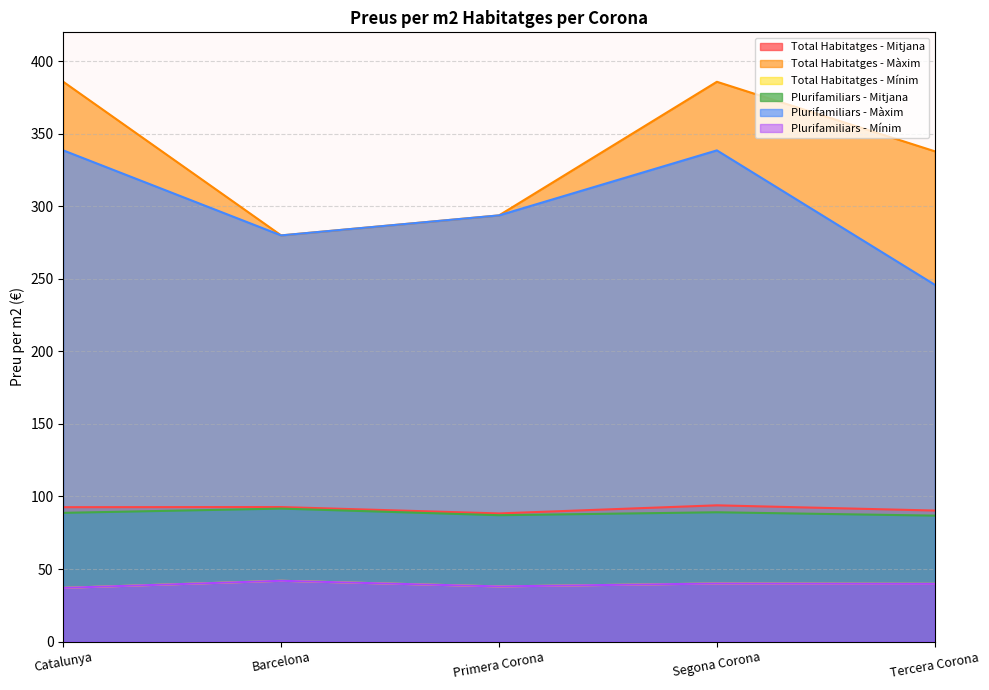

List the labels in order of Total Habitatges - Mínim value, smallest first.

Catalunya, Primera Corona, Tercera Corona, Segona Corona, Barcelona